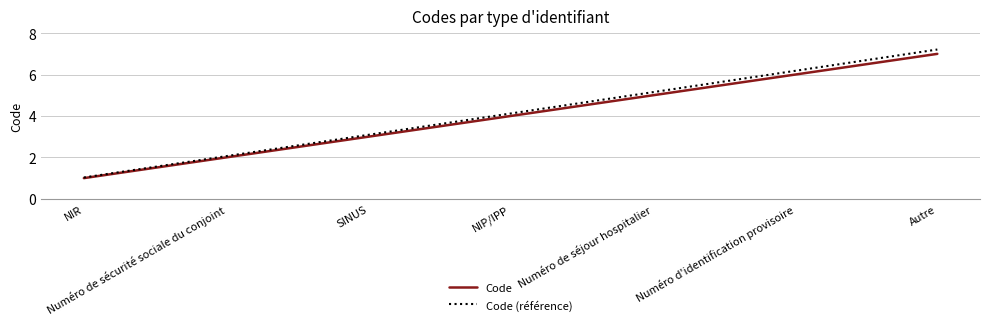

What is the difference between the second highest and second lowest values in the Code series?

4.0